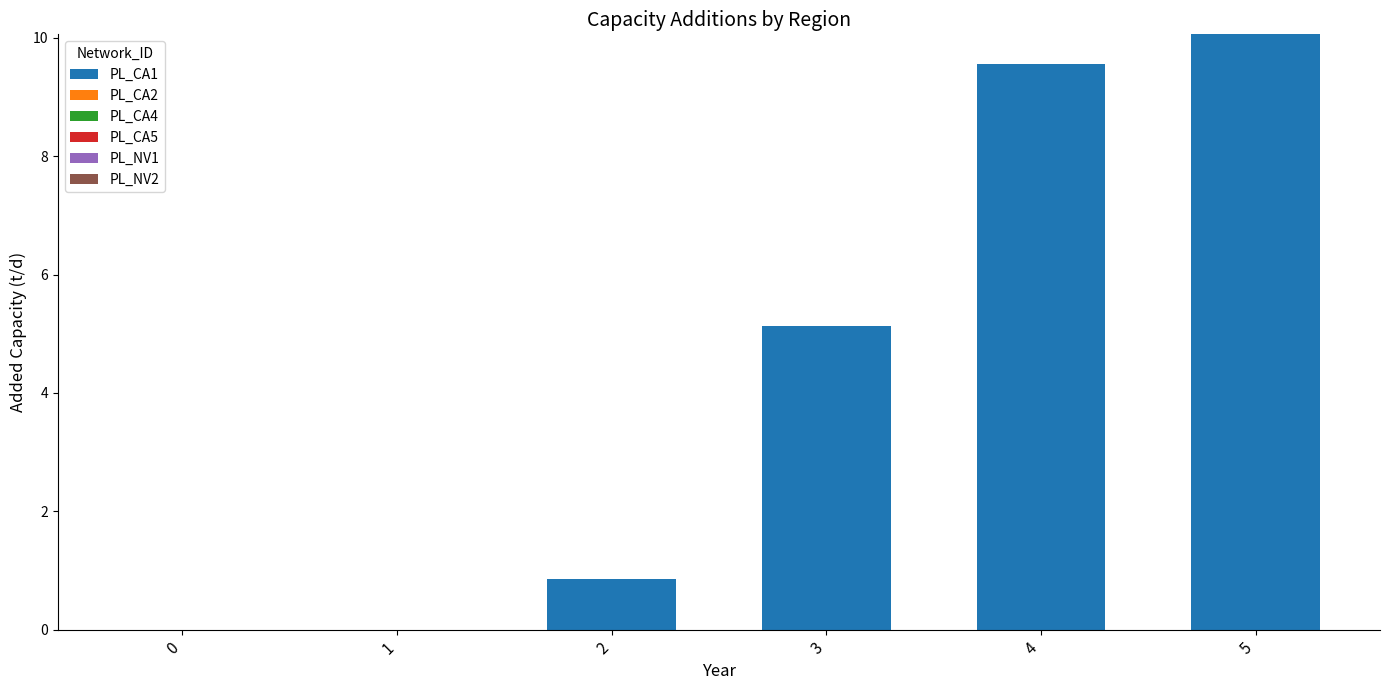

True or false: the data shows 5.1 at 3.

True